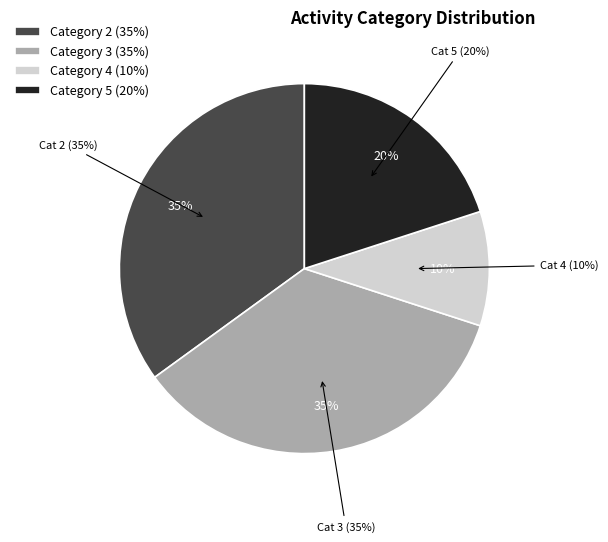

What is the ratio of the value at 3 to the value at 2?

1.0